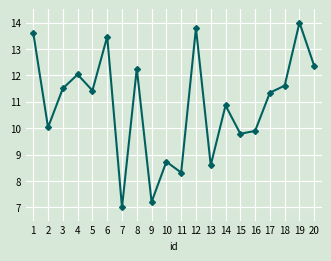

What is the difference between the values at 8 and 20?

0.1